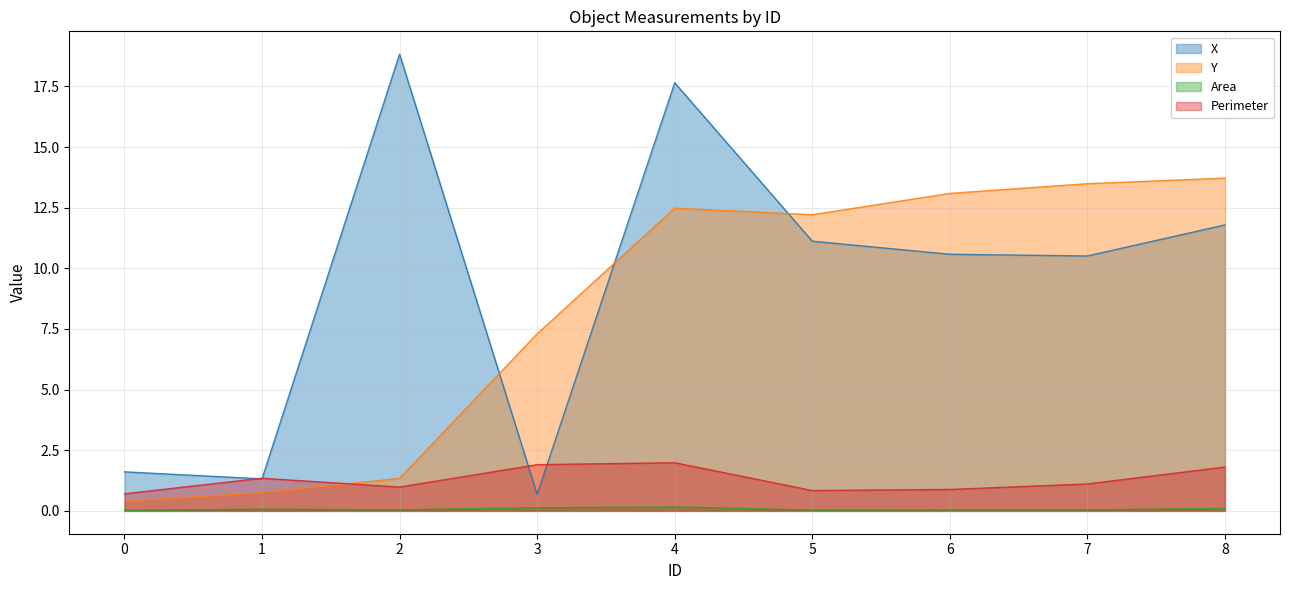

What is the maximum value shown in the chart?

18.8